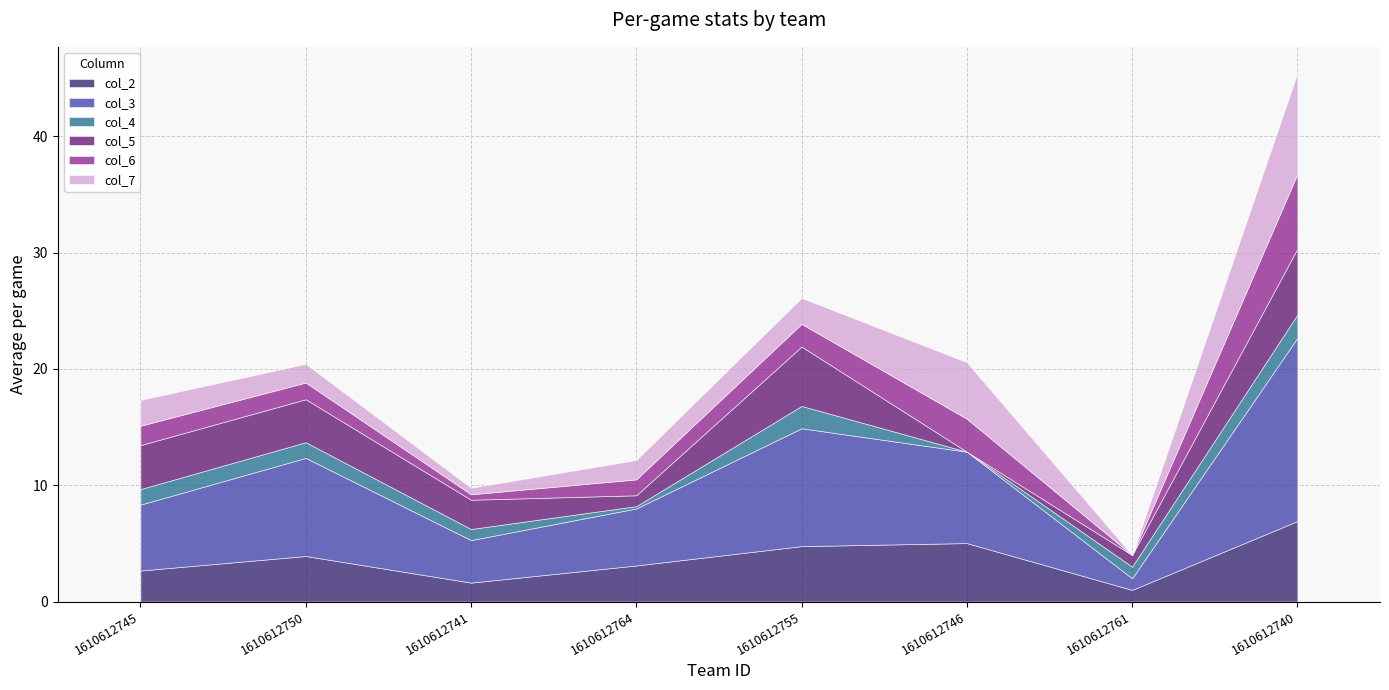

True or false: col_2 has more than 2 interior local peaks.

False